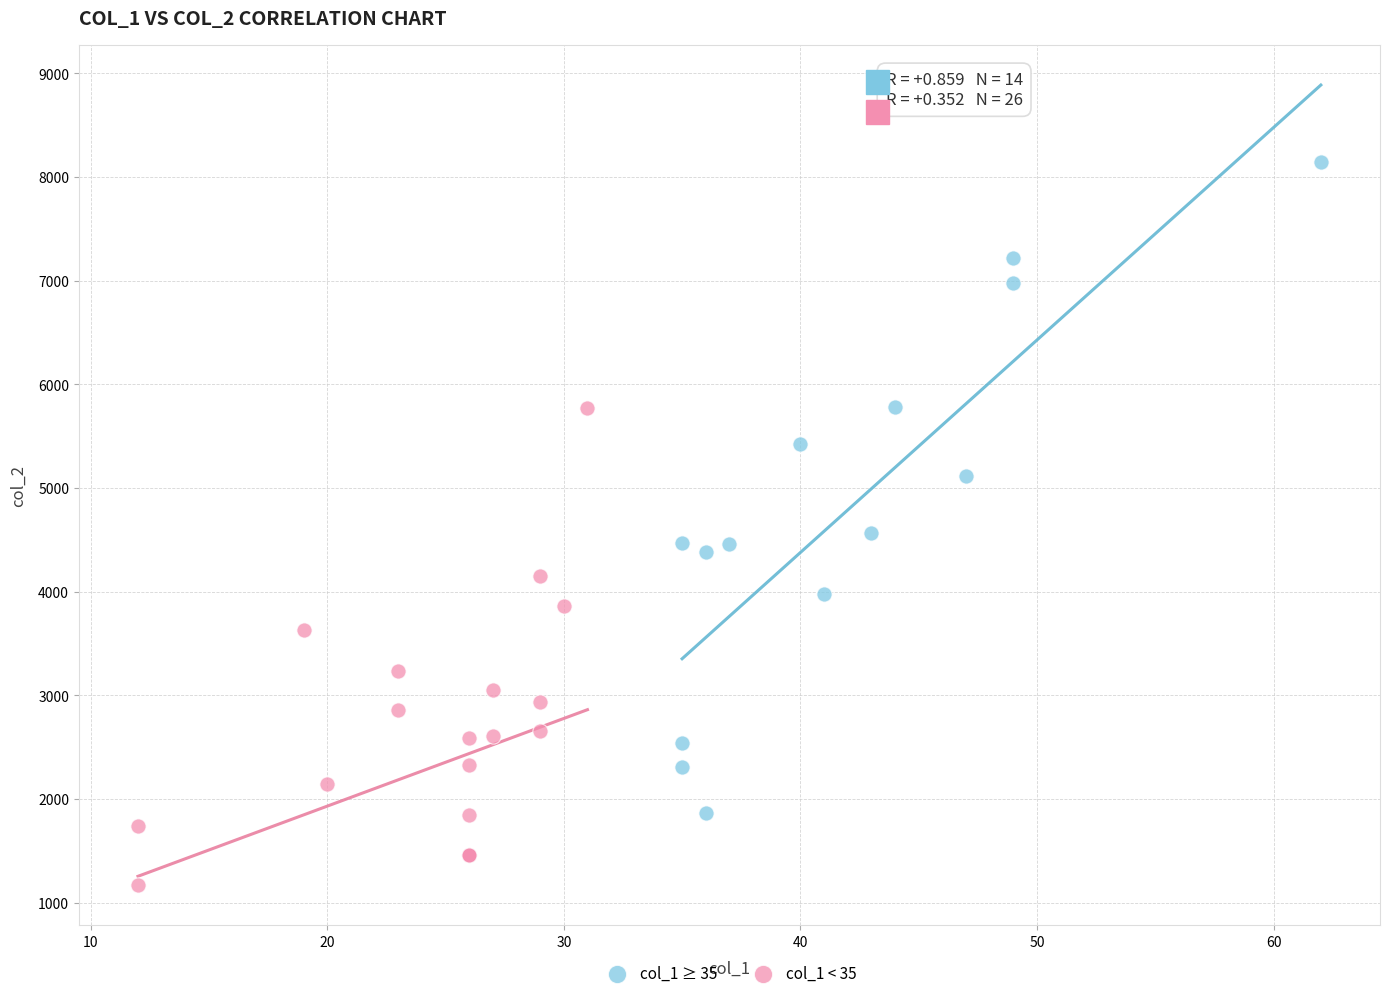

Which series has the widest spread of Y values?

col_1 ≥ 35